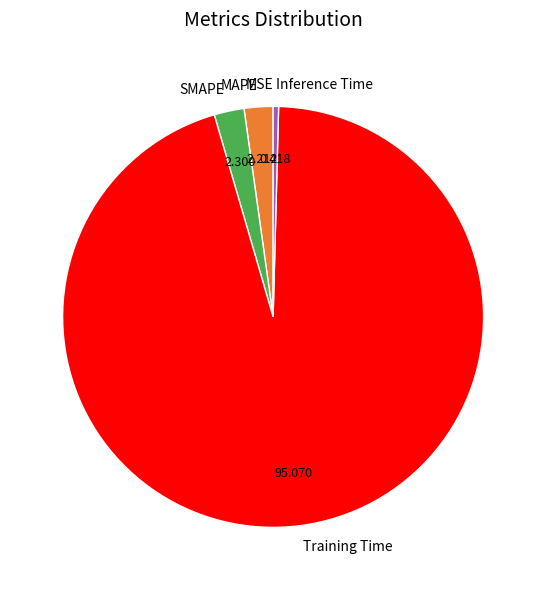

Is the sum of MAPE and Inference Time greater than half?

No